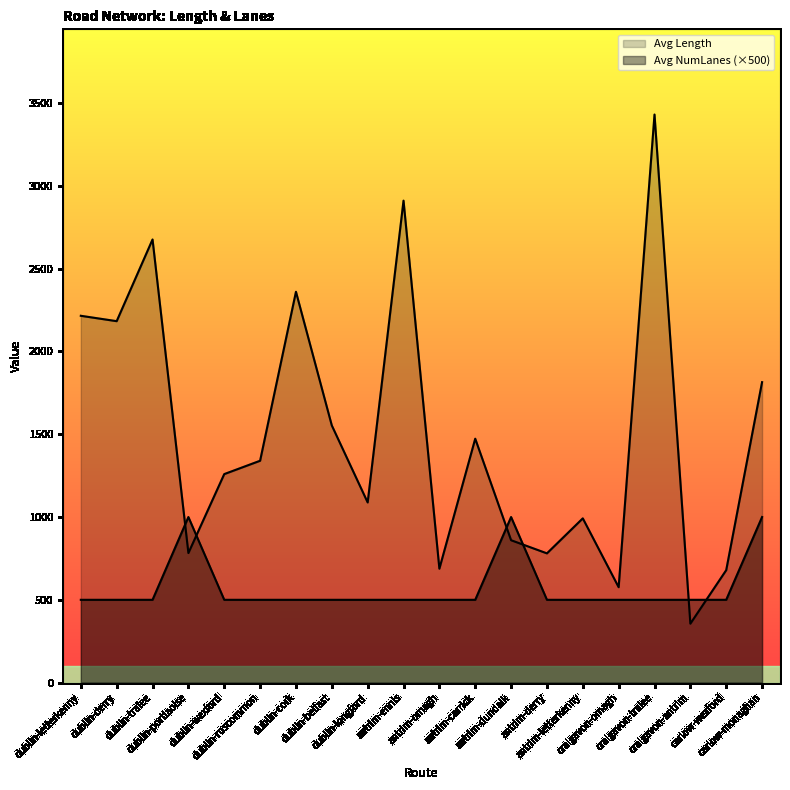

Reading right to left, what are all the values shown in this chart?

Avg Length: carlow-monaghan=1814.7	carlow-wexford=679.2	craigavon-antrim=356.0	craigavon-tralee=3431.1	craigavon-omagh=576.2	antrim-letterkenny=992.0	antrim-derry=780.6	antrim-dundalk=860.0	antrim-carrick=1473.1	antrim-omagh=688.0	antrim-ennis=2911.0	dublin-longford=1088.2	dublin-belfast=1553.0	dublin-cork=2360.6	dublin-roscommon=1339.9	dublin-wexford=1259.4	dublin-portlaoise=782.6	dublin-tralee=2676.4	dublin-derry=2183.0	dublin-letterkenny=2215.6
Avg NumLanes: carlow-monaghan=1000.0	carlow-wexford=500.0	craigavon-antrim=500.0	craigavon-tralee=500.0	craigavon-omagh=500.0	antrim-letterkenny=500.0	antrim-derry=500.0	antrim-dundalk=1000.0	antrim-carrick=500.0	antrim-omagh=500.0	antrim-ennis=500.0	dublin-longford=500.0	dublin-belfast=500.0	dublin-cork=500.0	dublin-roscommon=500.0	dublin-wexford=500.0	dublin-portlaoise=1000.0	dublin-tralee=500.0	dublin-derry=500.0	dublin-letterkenny=500.0